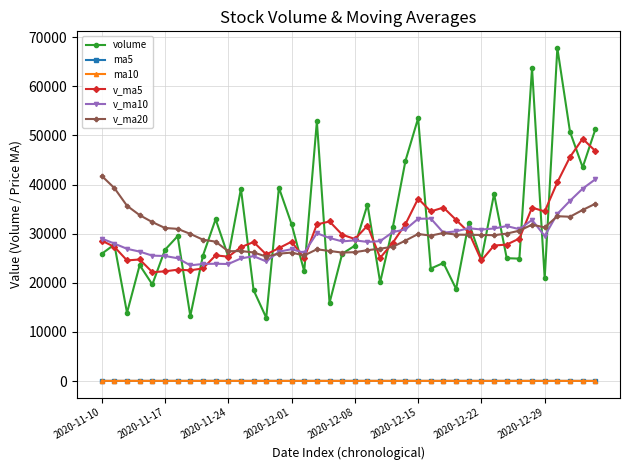

What is the value of the volume point at the 1st from the left?

25893.2